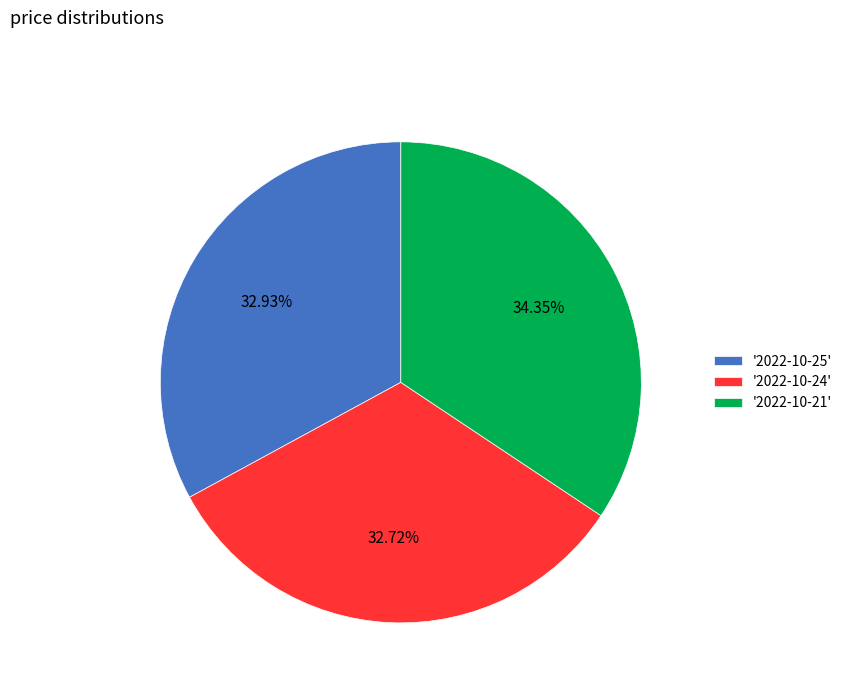

Do '2022-10-21' and '2022-10-25' together represent more than half of the pie?

Yes